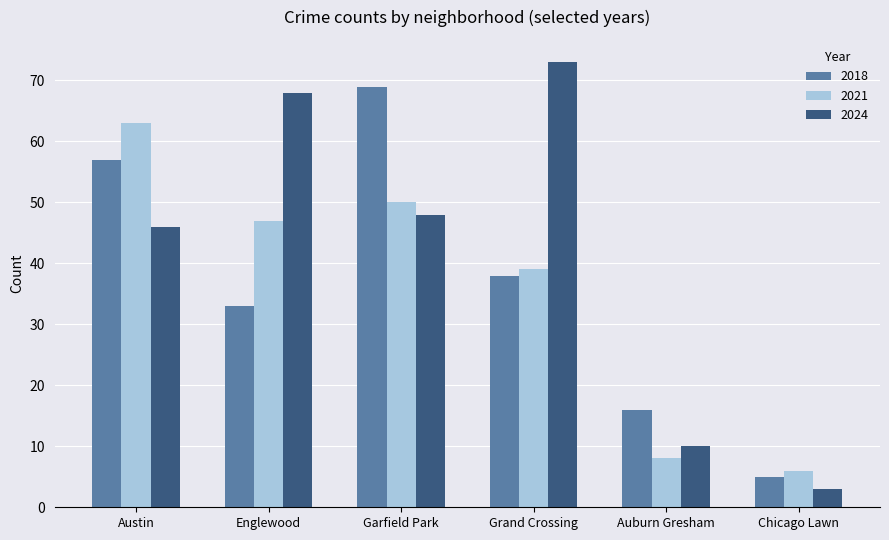

Where does the 2024 series first go above 48?

Englewood